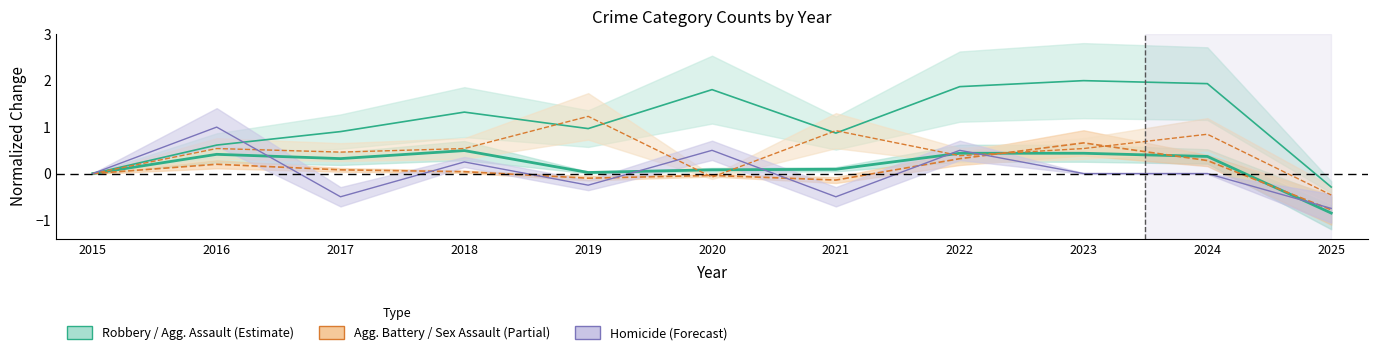

The value of Homicide at 2023 is 0.8. True or false?

False